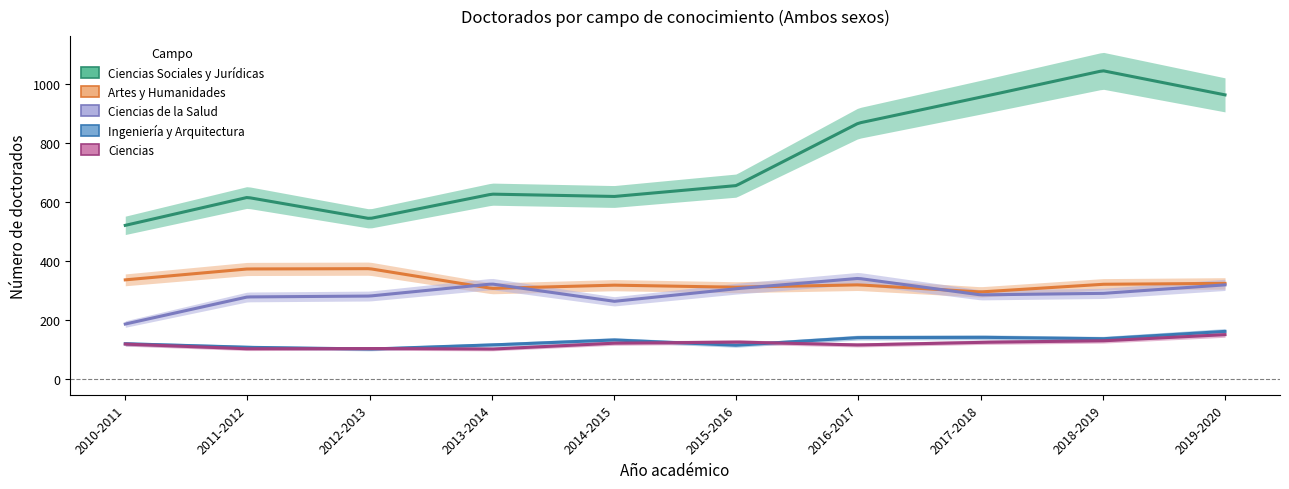

Does the chart display data point markers on the line(s)?

No